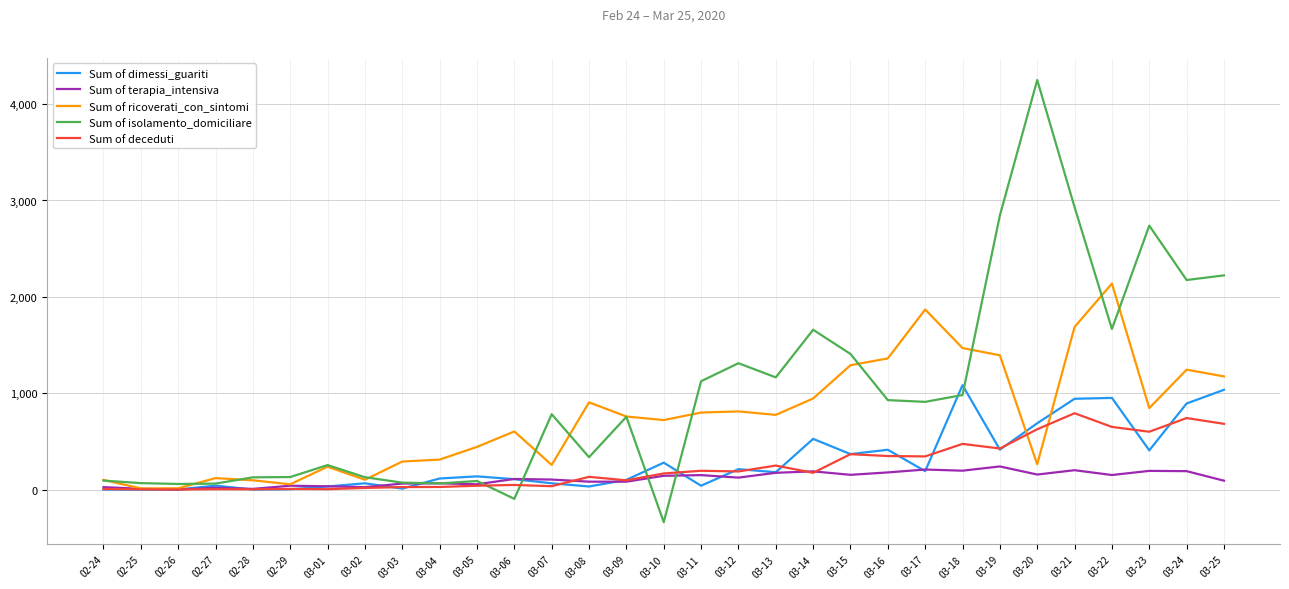

What value does the Sum of isolamento_domiciliare series have at 03-09, to the nearest 100?

800